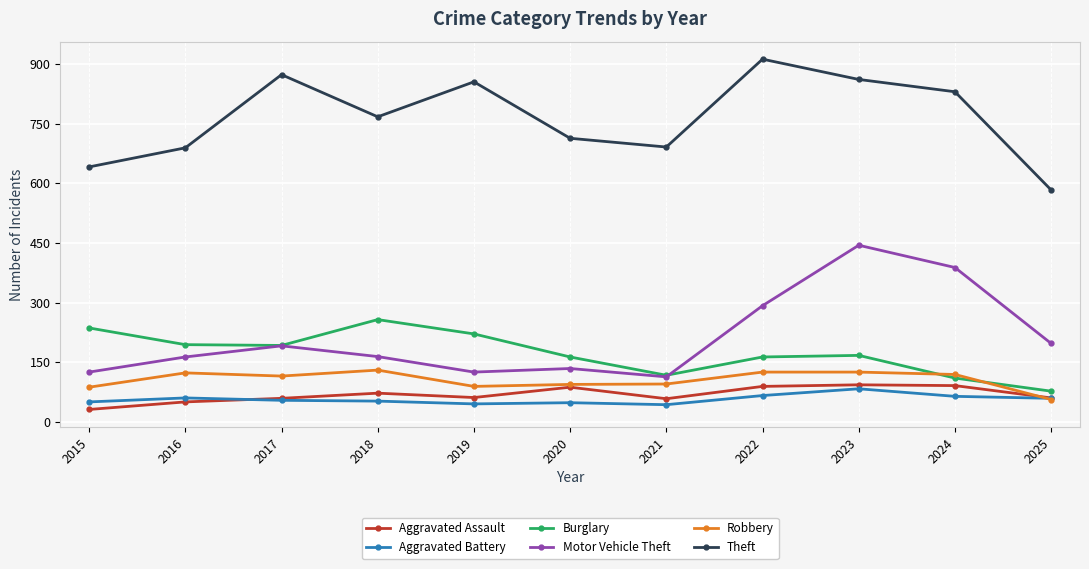

Where is Motor Vehicle Theft nearest to the value 278?

2022